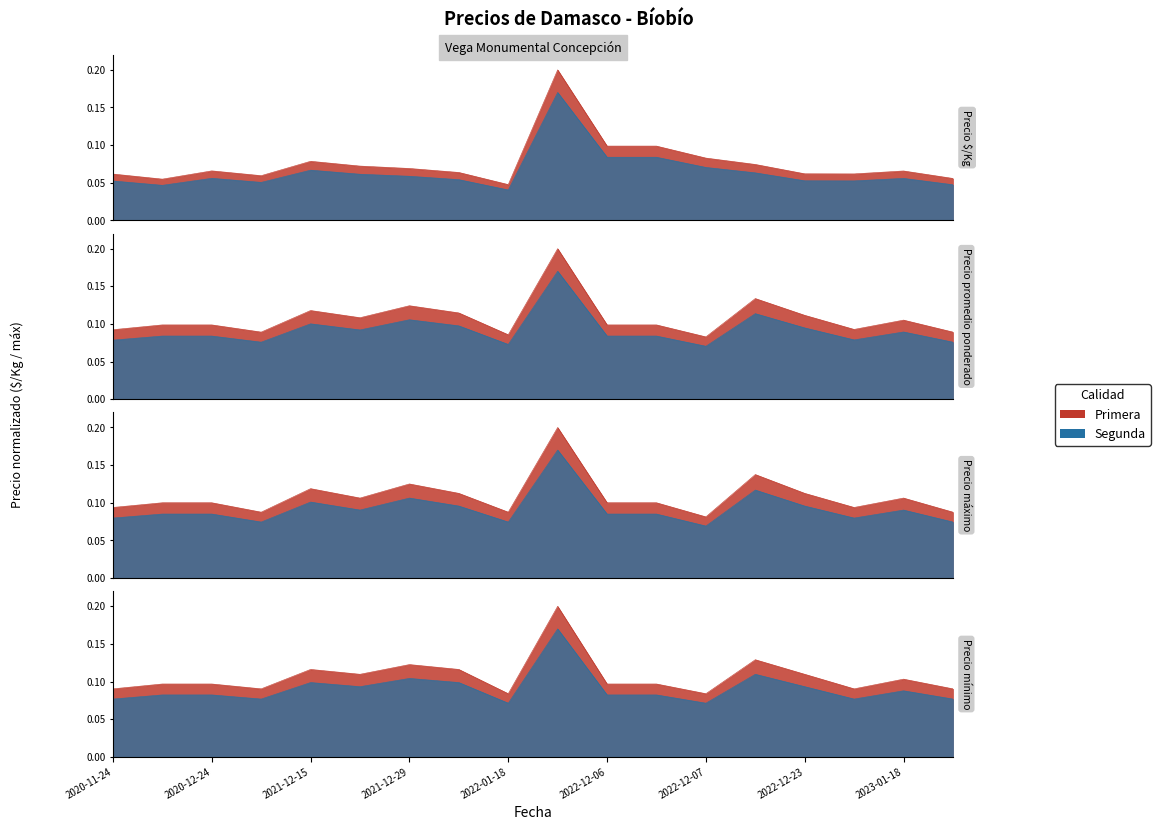

Is the value of Precio promedio ponderado at 2022-11-10 greater than the value of Precio mínimo at 2021-12-15?

Yes